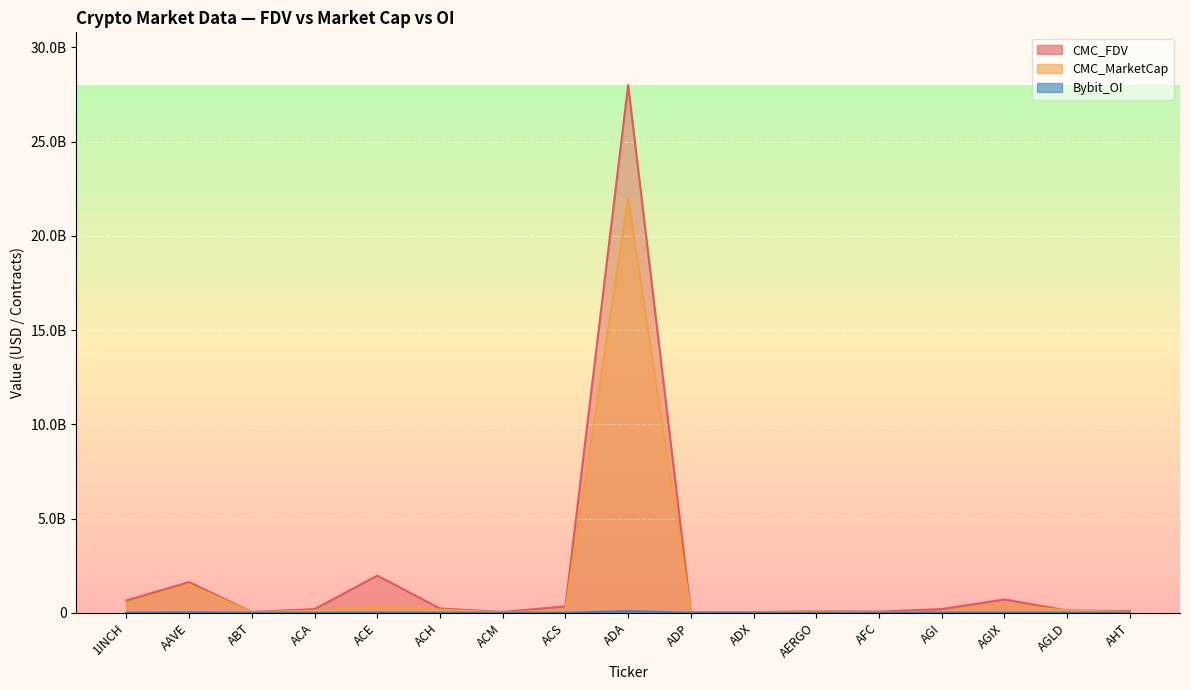

How many lines are shown in the chart?

3